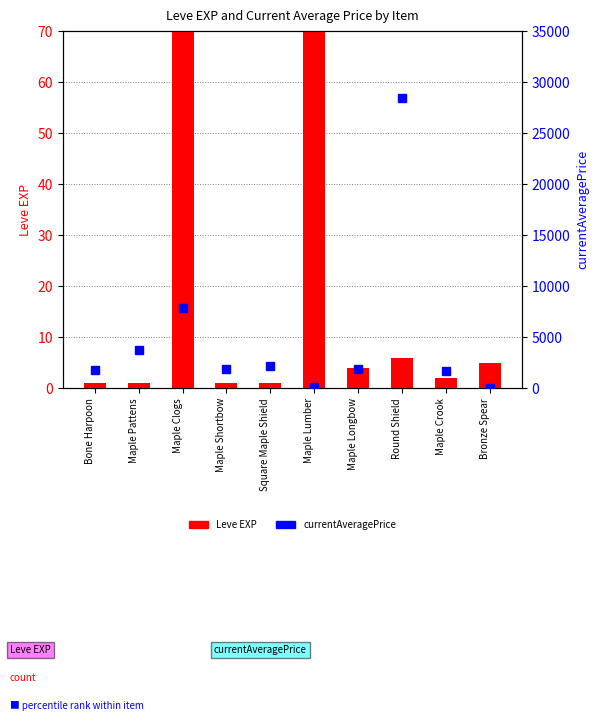

What is the difference between the maximum and minimum values in the Leve EXP series?

629